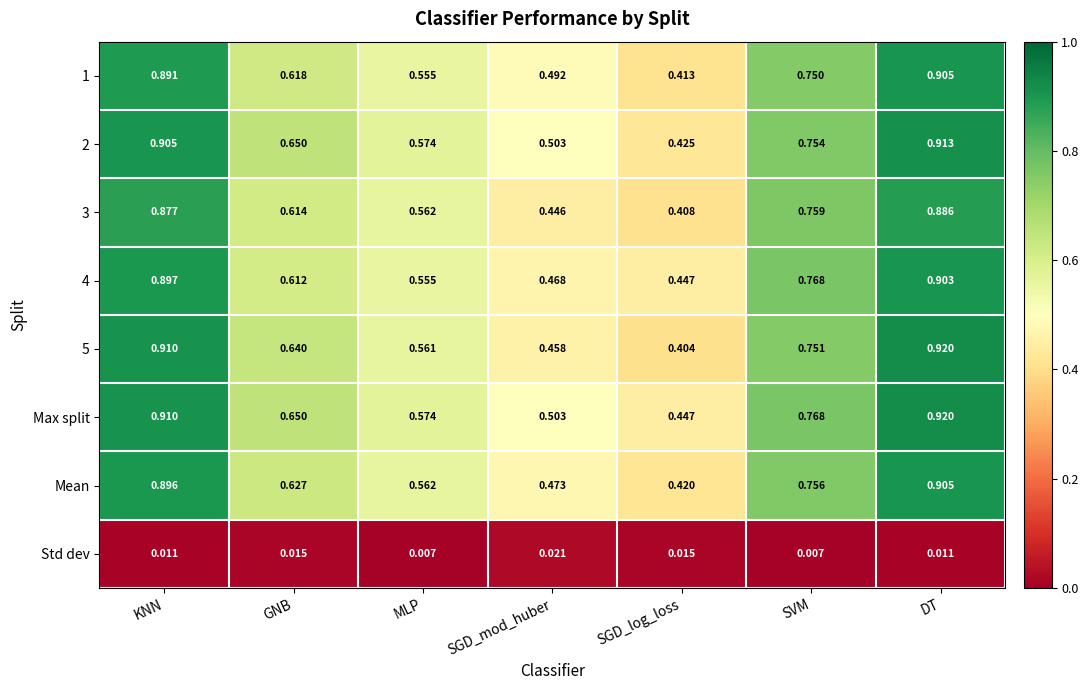

At which label is 4 closest to 0?

SGD_log_loss